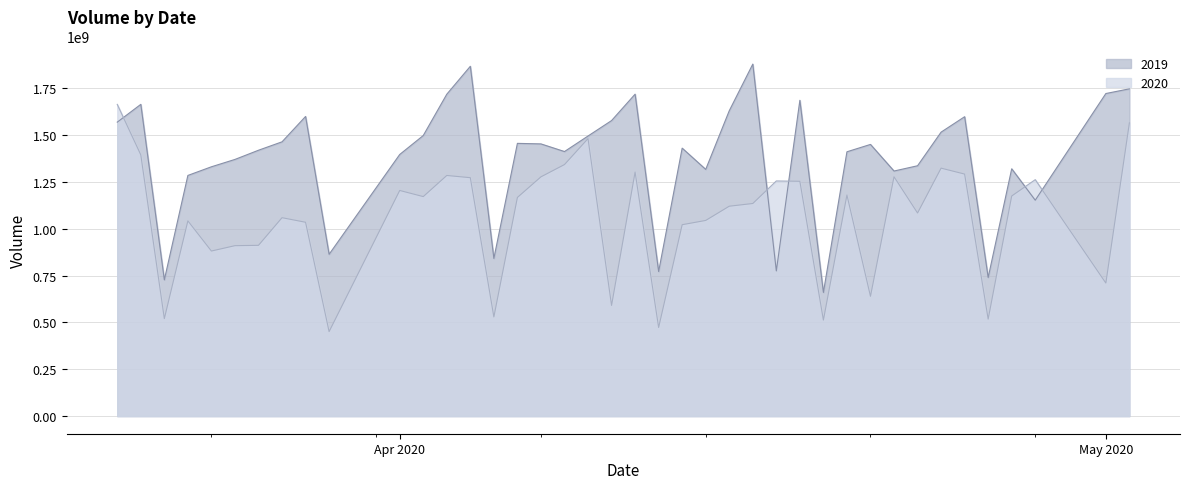

What is the spread (max minus min) of values at 2020-03-26?

507495559.5